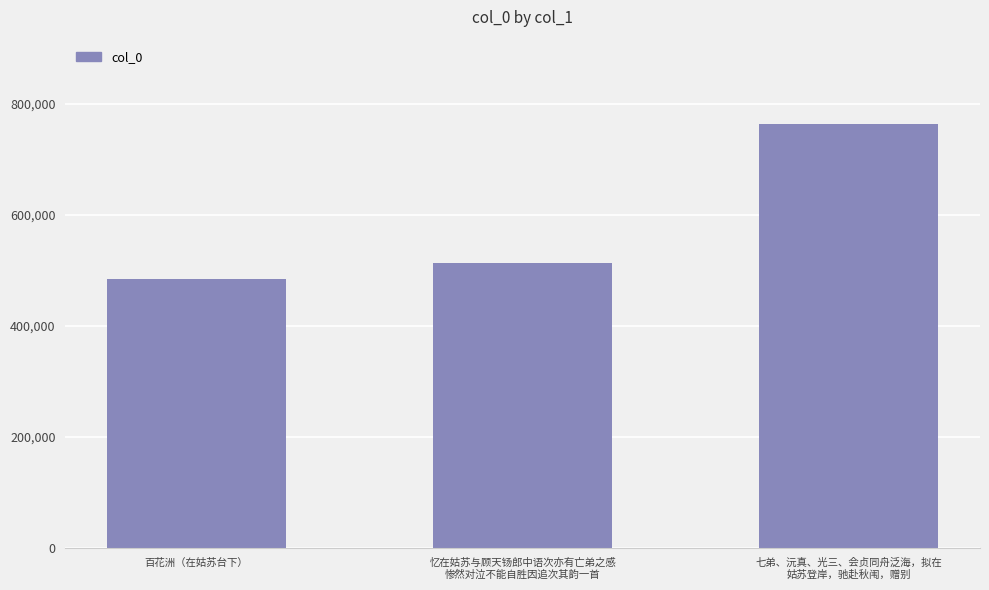

Does the chart contain stacked bars?

No